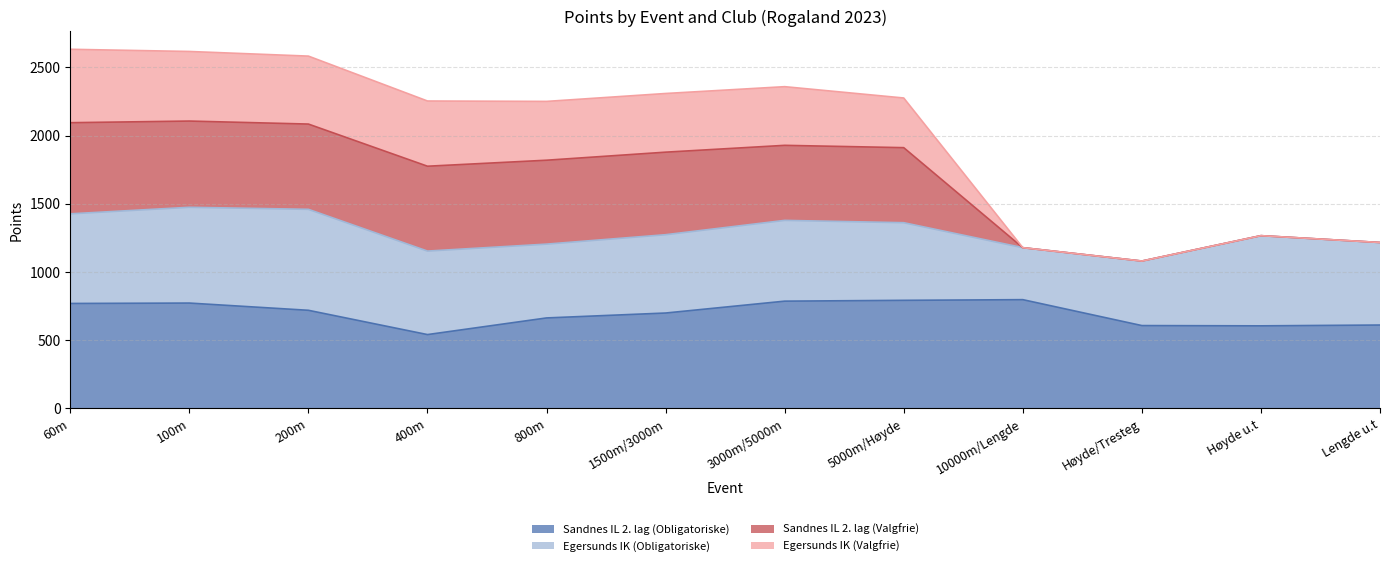

Does the chart display data point markers on the line(s)?

No